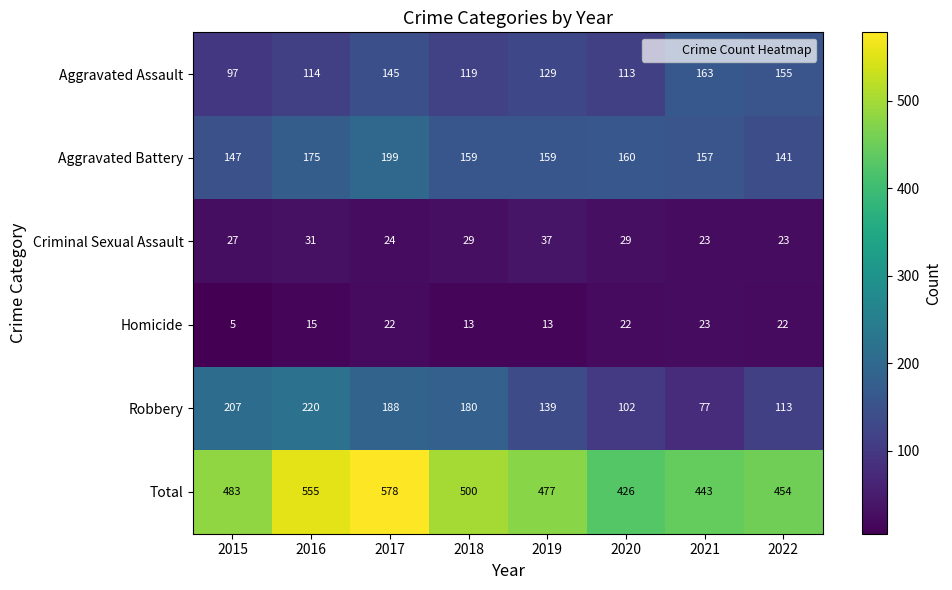

What is the maximum value shown in the chart?

578